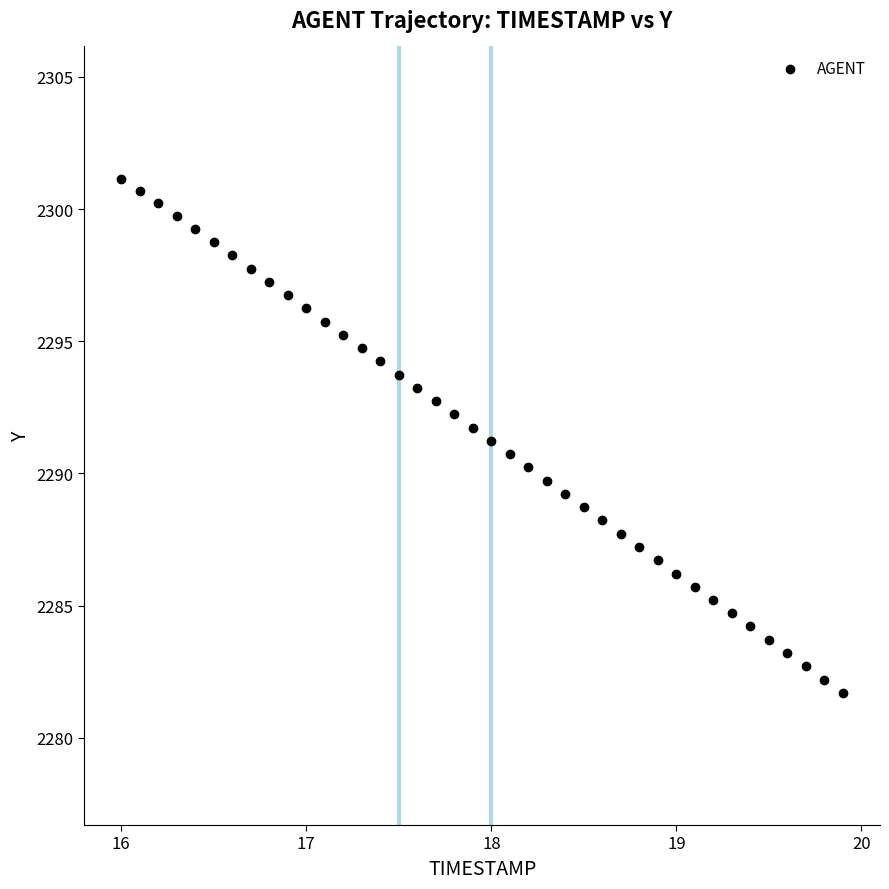

What is the range of X values (max minus min)?

3.9